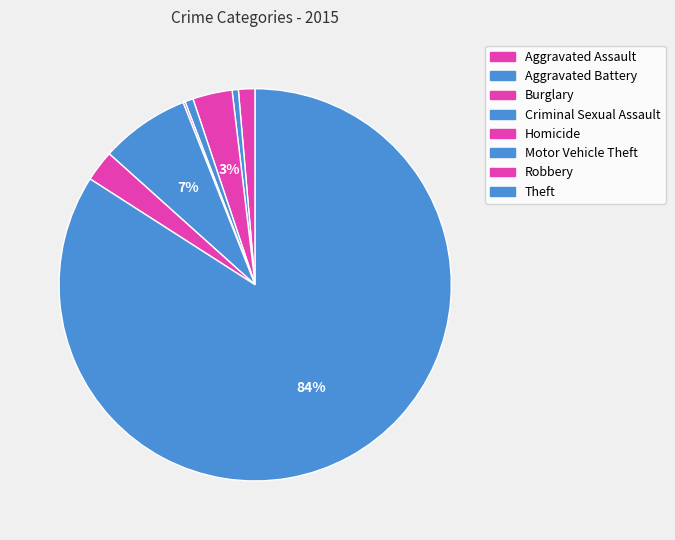

Is it true that Homicide is 0% of the pie?

True